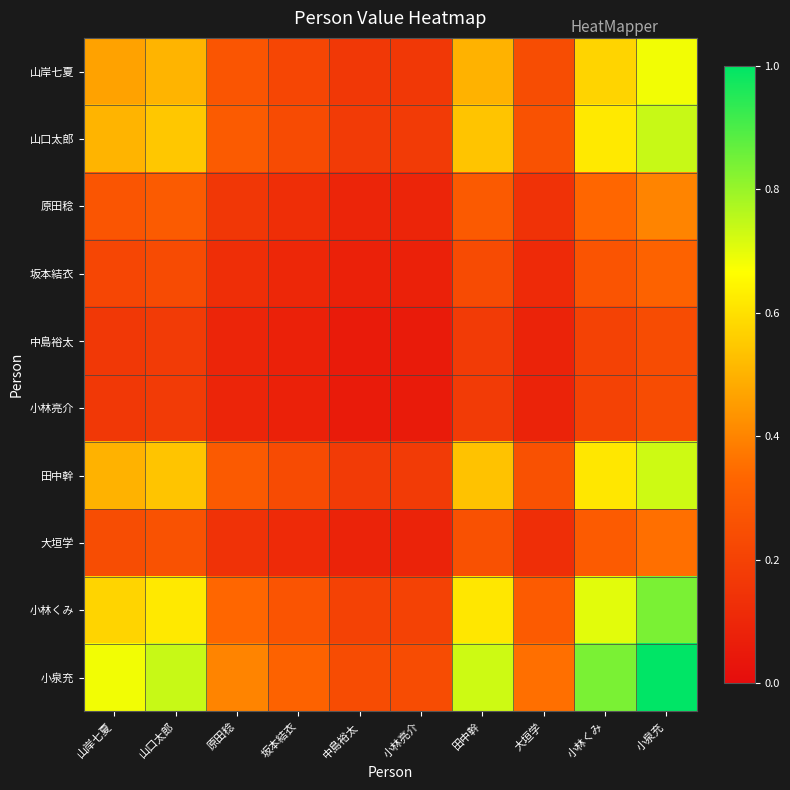

What is the maximum value shown in the chart?

1.0